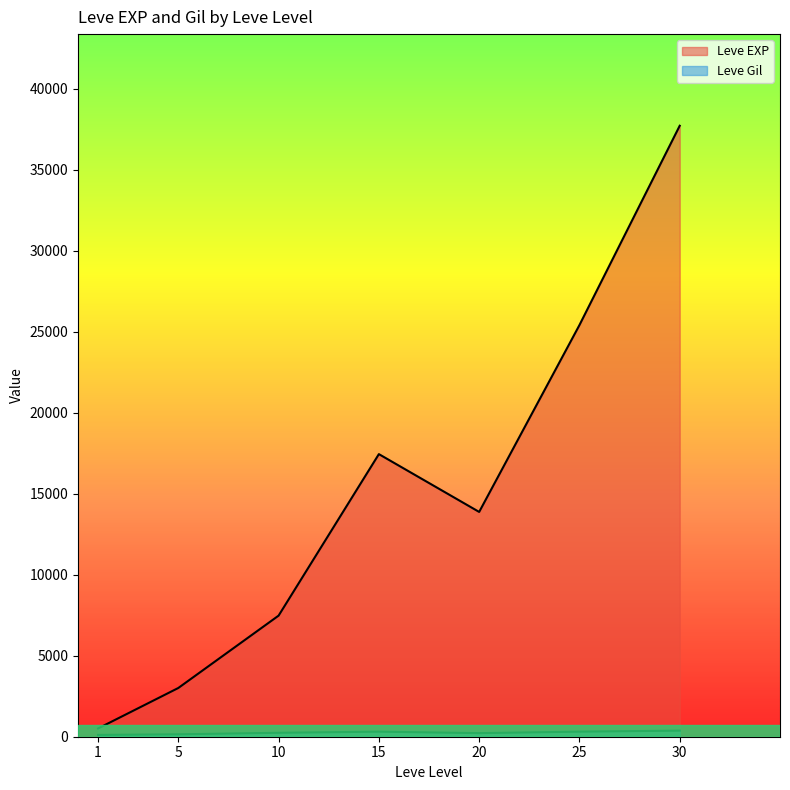

True or false: Leve Gil has more than 0 interior local peaks.

True